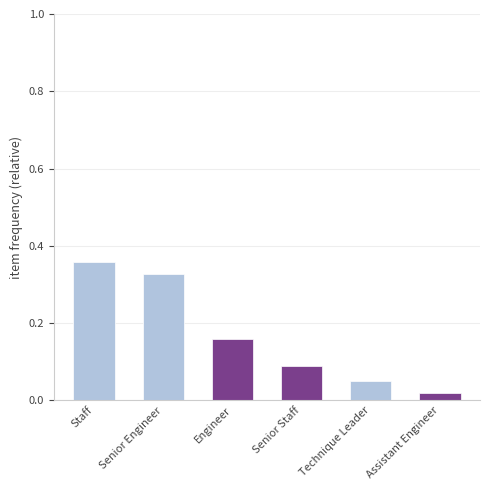

Rank the categories by value from lowest to highest.

Assistant Engineer, Technique Leader, Senior Staff, Engineer, Senior Engineer, Staff